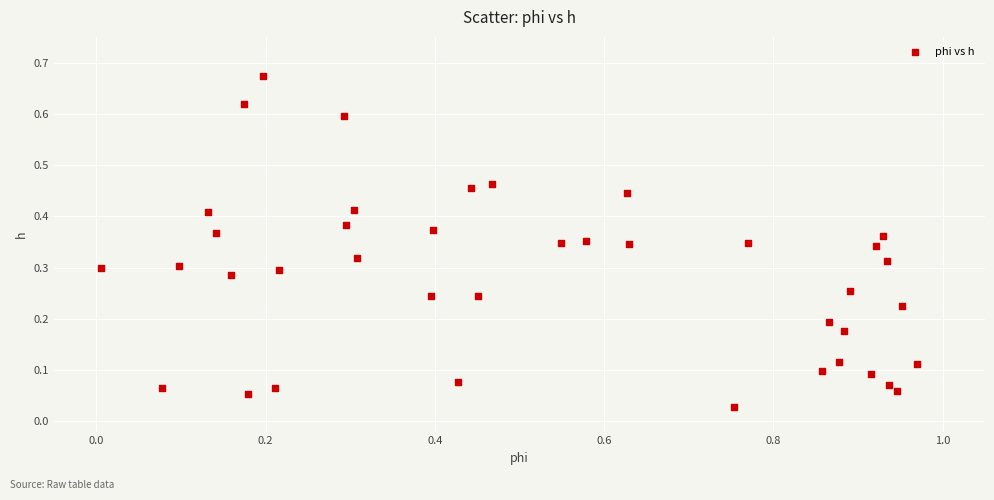

What is the range of X values (max minus min)?

1.0